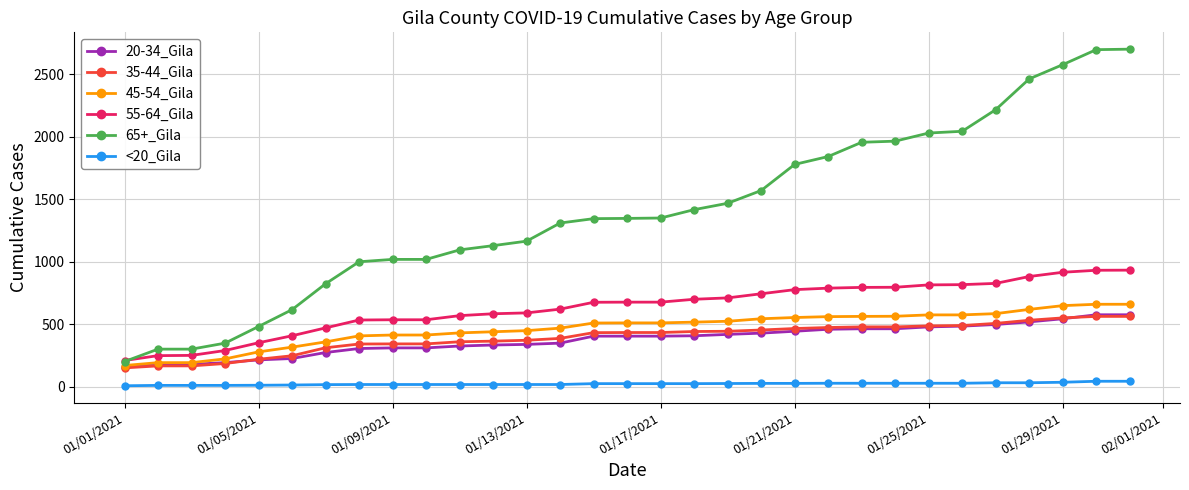

What is the maximum value shown in the chart?

2699